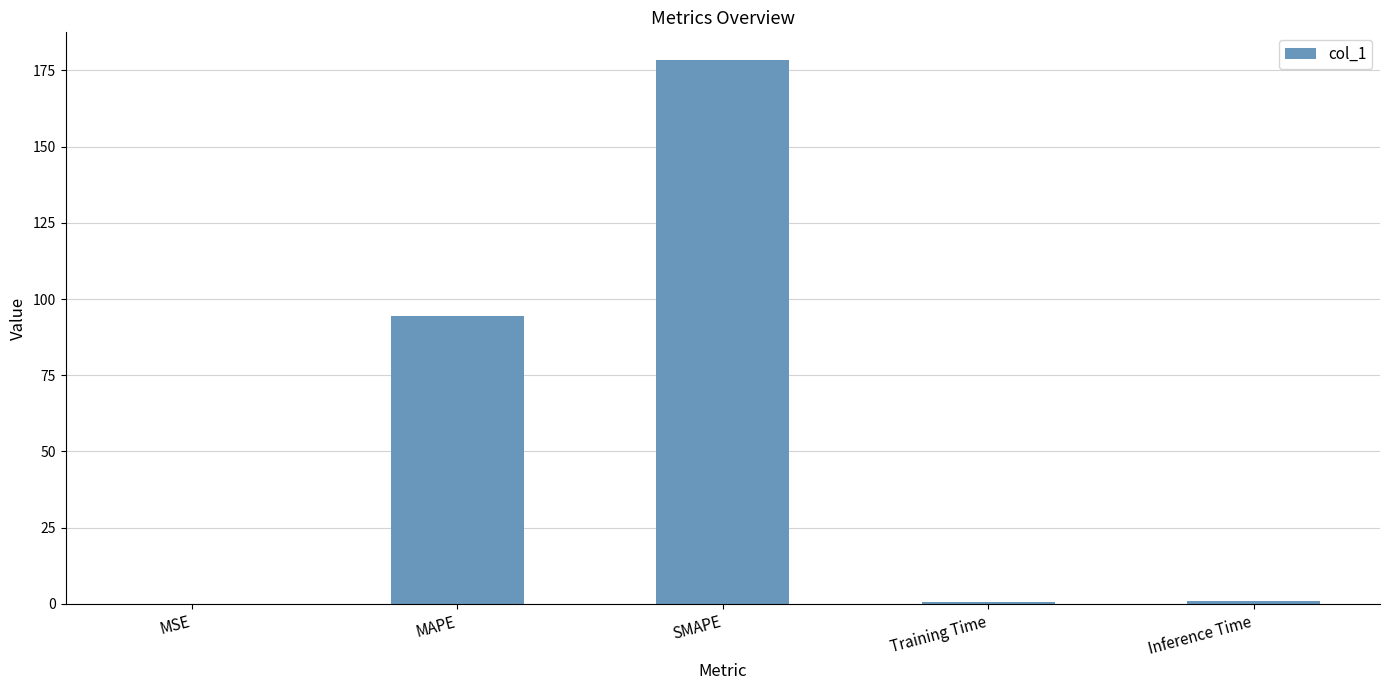

True or false: the data shows 46.2 at SMAPE.

False